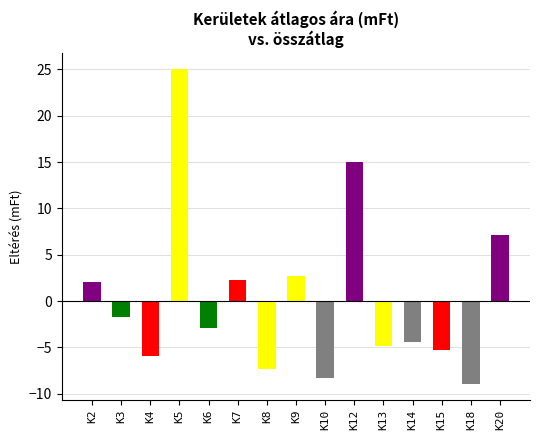

The chart shows a value of 7.1 at K20. True or false?

True